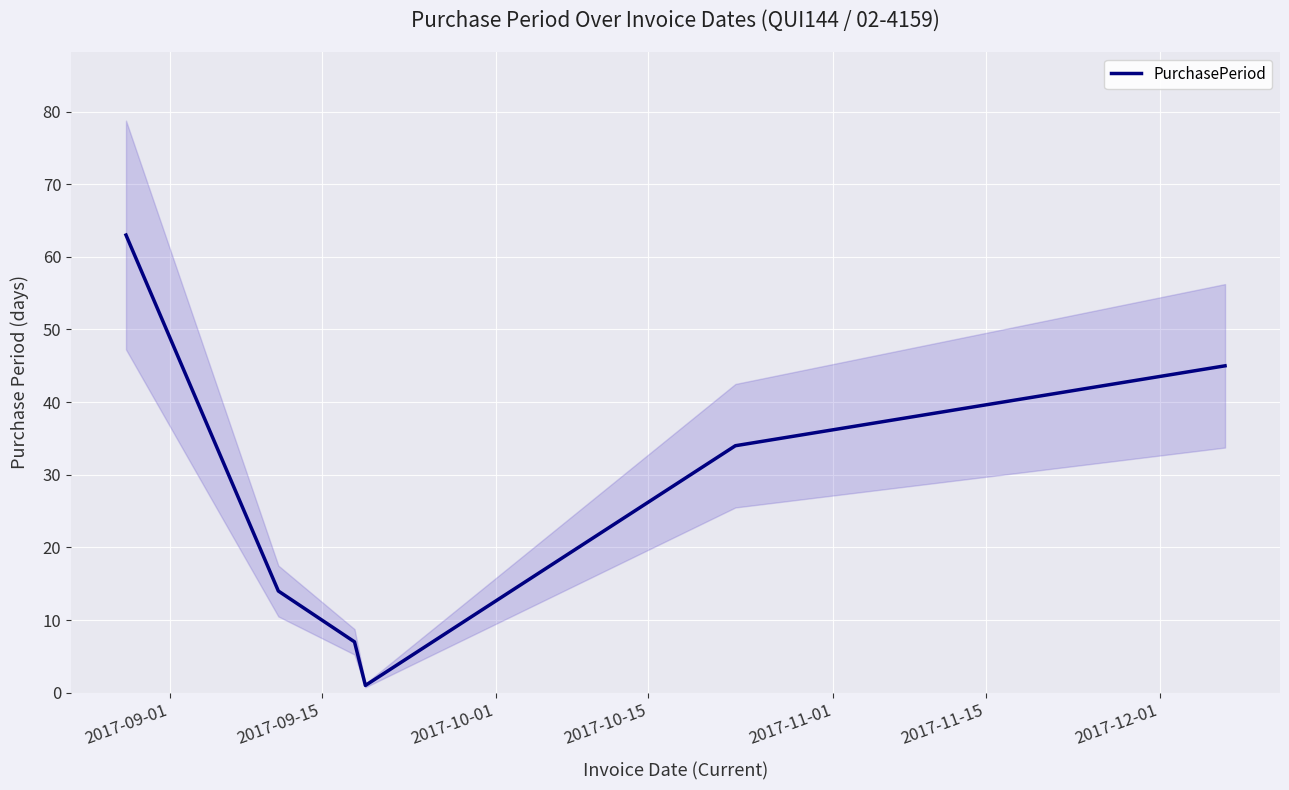

What is the maximum value for PurchasePeriod?

63